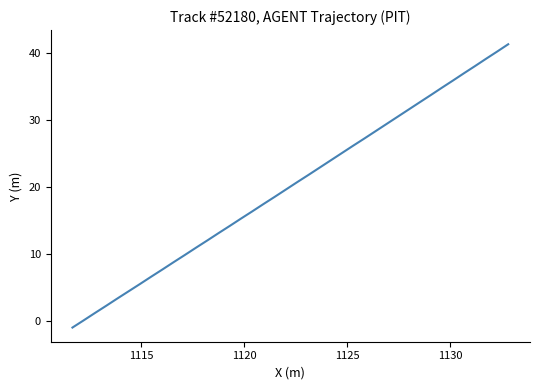

The chart shows a value of 63.2 at 1135. True or false?

False